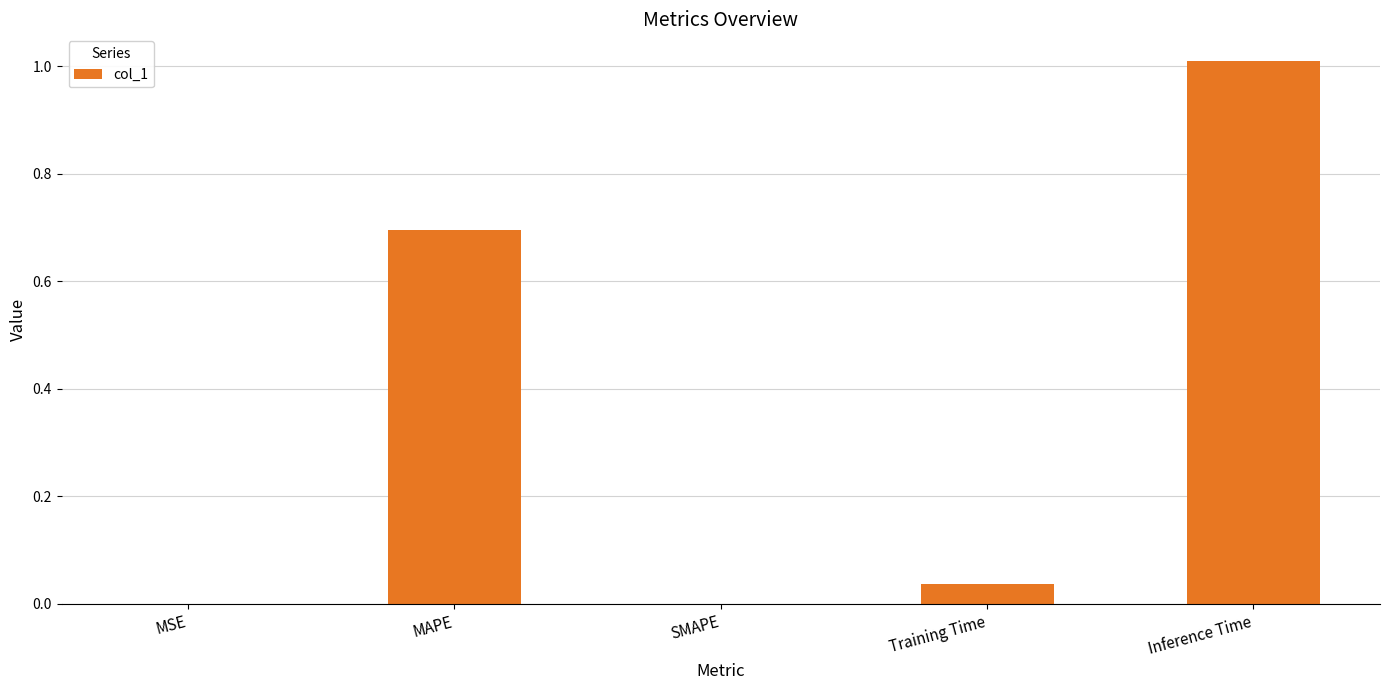

What is the sum of all values?

1.7